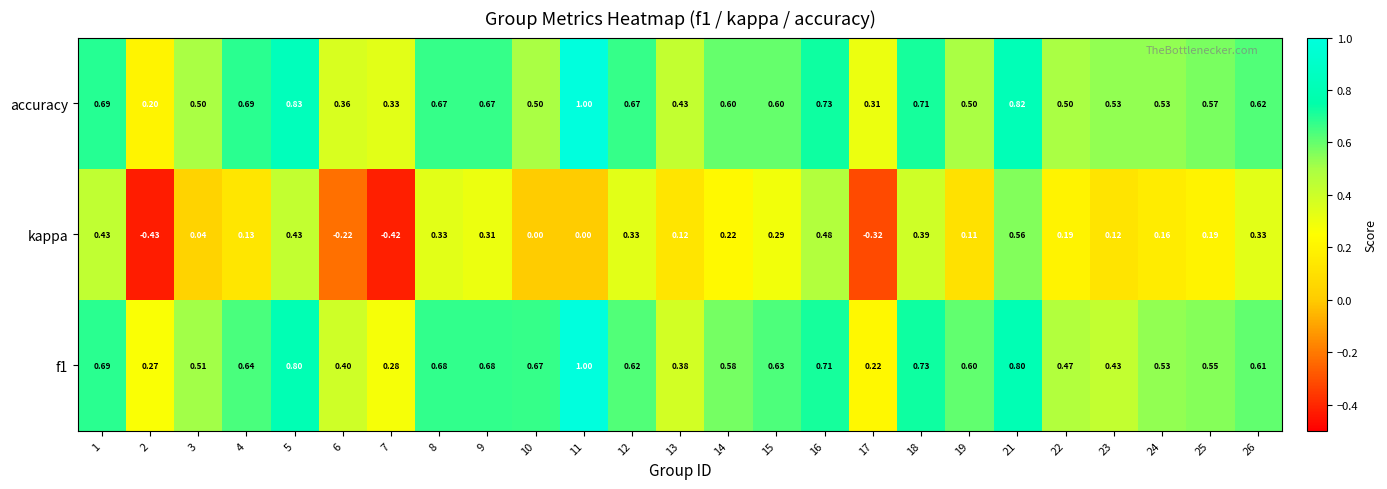

Which series has the widest spread of values?

kappa